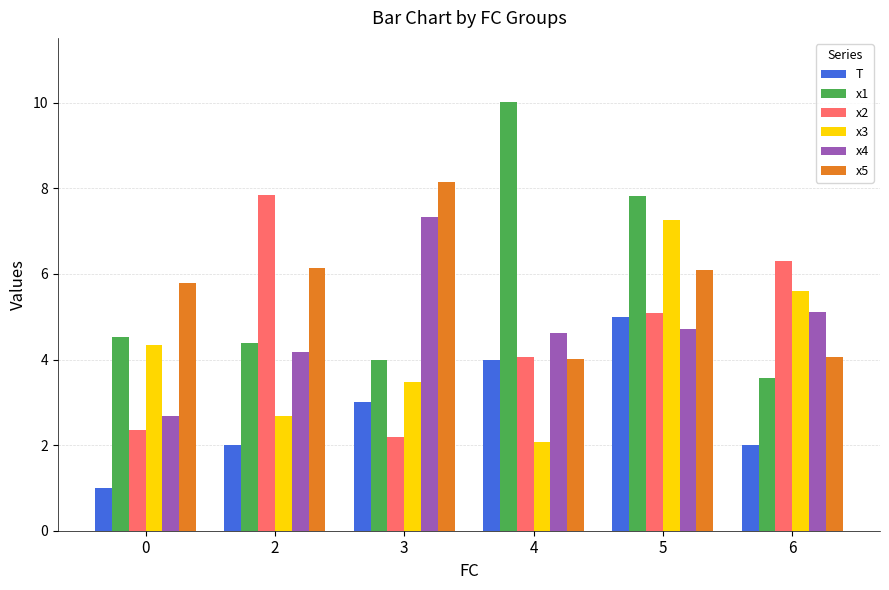

Rank the categories by x3 value from lowest to highest.

4, 2, 3, 0, 6, 5